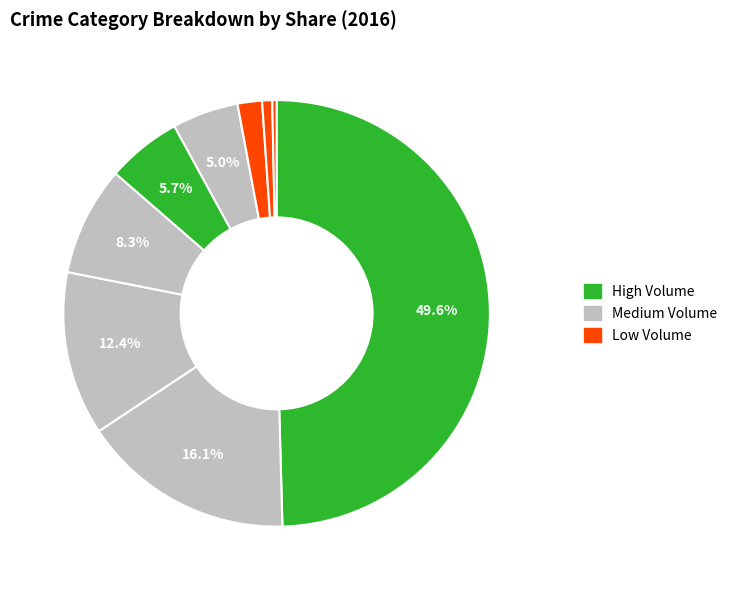

To the nearest percent, what is the difference between the largest and smallest slice percentages?

49%